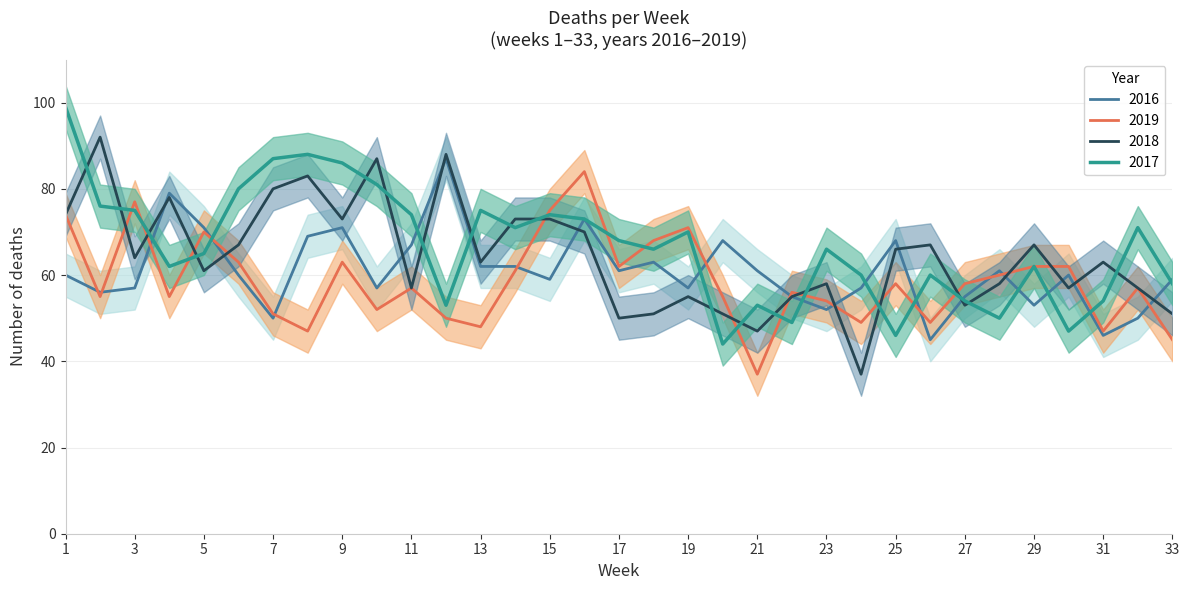

Reading left to right, list all the values displayed in this chart.

2017: 1=99	2=76	3=75	4=62	5=65	6=80	7=87	8=88	9=86	10=81	11=74	12=53	13=75	14=71	15=74	16=73	17=68	18=66	19=70	20=44	21=53	22=49	23=66	24=60	25=46	26=60	27=54	28=50	29=62	30=47	31=54	32=71	33=58
2018: 1=74	2=92	3=64	4=78	5=61	6=67	7=80	8=83	9=73	10=87	11=57	12=88	13=63	14=73	15=73	16=70	17=50	18=51	19=55	20=51	21=47	22=55	23=58	24=37	25=66	26=67	27=53	28=58	29=67	30=57	31=63	32=57	33=51
2019: 1=74	2=55	3=77	4=55	5=70	6=63	7=51	8=47	9=63	10=52	11=57	12=50	13=48	14=61	15=75	16=84	17=62	18=68	19=71	20=55	21=37	22=56	23=54	24=49	25=58	26=49	27=58	28=60	29=62	30=62	31=47	32=57	33=45
2016: 1=60	2=56	3=57	4=79	5=71	6=60	7=50	8=69	9=71	10=57	11=67	12=87	13=62	14=62	15=59	16=73	17=61	18=63	19=57	20=68	21=61	22=55	23=52	24=57	25=68	26=45	27=55	28=61	29=53	30=60	31=46	32=50	33=59